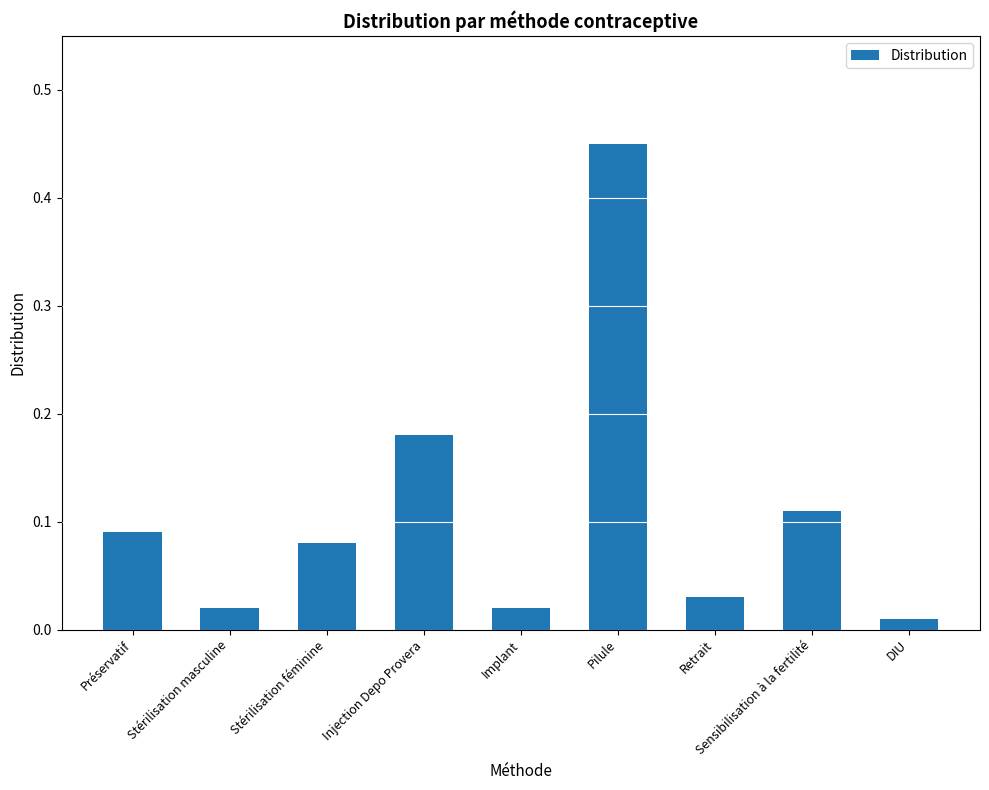

What is the change in value from Préservatif to Pilule?

+0.4